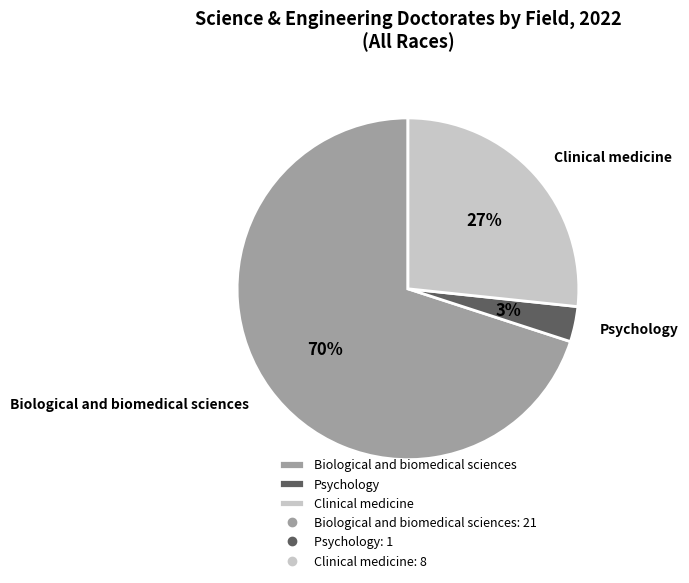

Does Clinical medicine represent more than half of the total?

No